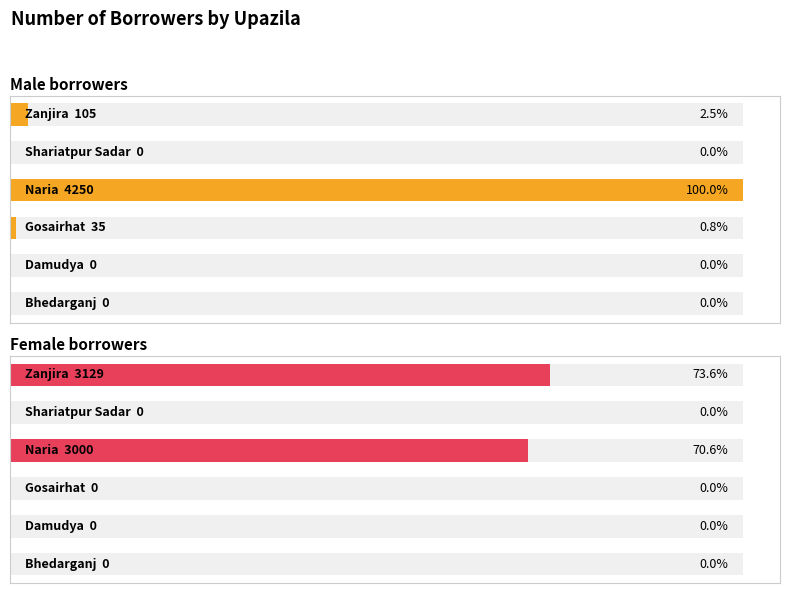

At how many categories does at least one series exceed 3990?

1